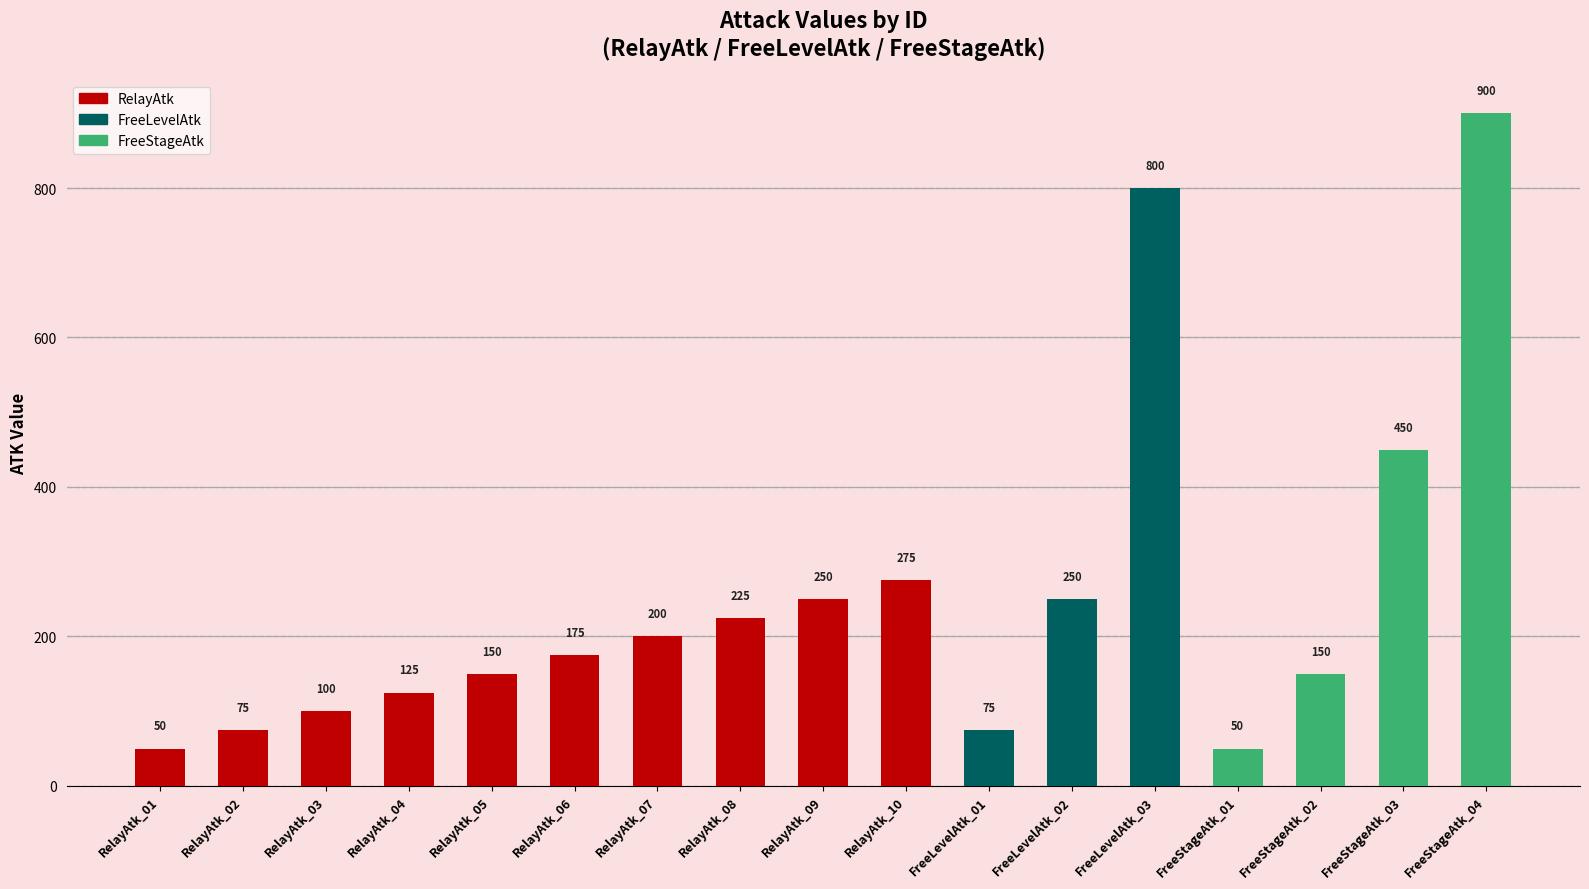

What is the label of the 10th bar from the right?

RelayAtk_08